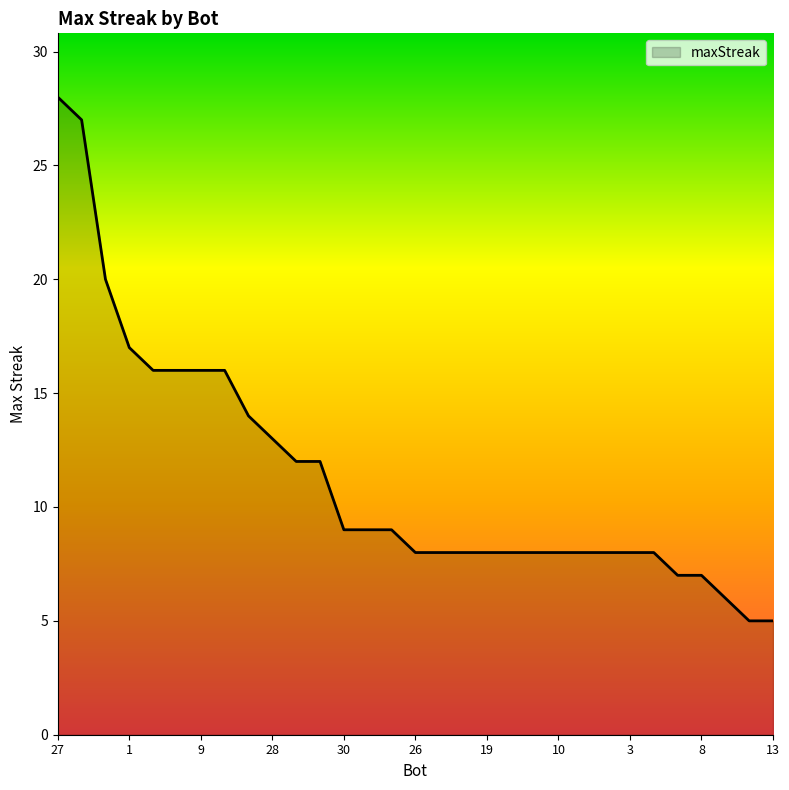

Reading left to right, transcribe all the data shown in this chart.

28	27	20	17	16	16	16	16	14	13	12	12	9	9	9	8	8	8	8	8	8	8	8	8	8	8	7	7	6	5	5